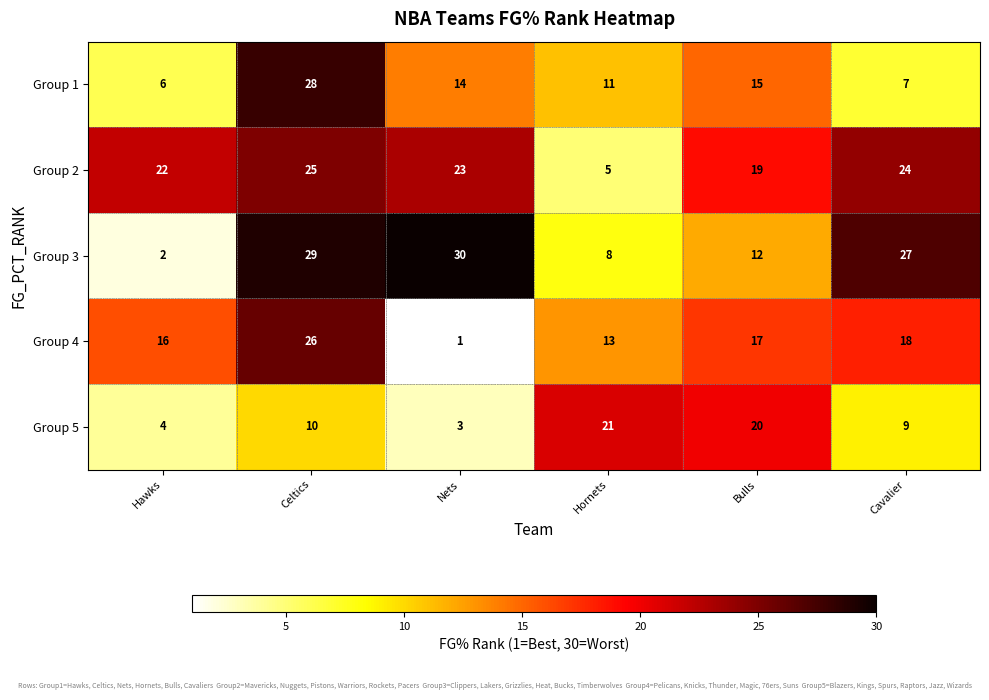

What is the sum of the Group 3 values at Cavalier and Hawks?

29